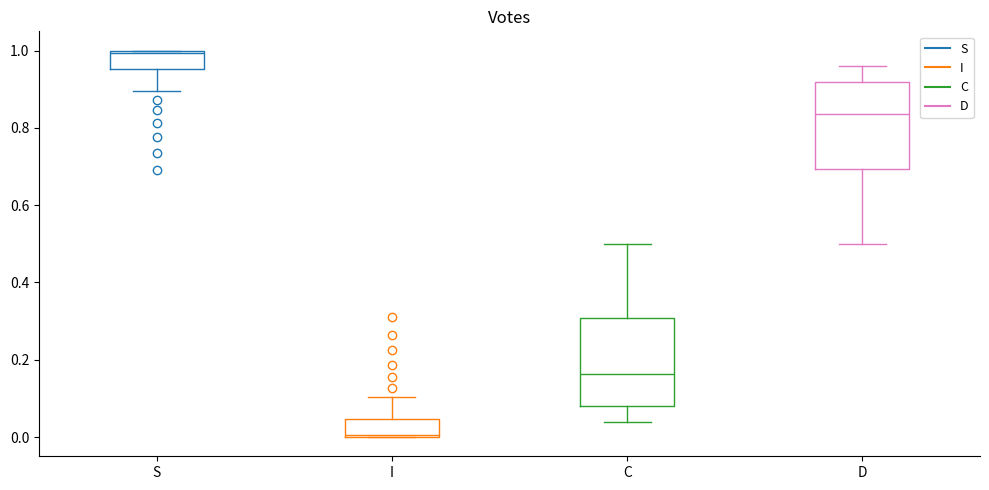

Reading left to right, read every box against the y-axis: the position of its median line, the range the box covers, and the ends of its whiskers. The values are not printed on the chart, so give them approximately, as read against the axis.

S: median 1.00, box 0.96 to 1.00, whiskers 0.90 to 1.00
I: median 0.00, box 0.00 to 0.04, whiskers 0.00 to 0.10
C: median 0.16, box 0.08 to 0.30, whiskers 0.04 to 0.50
D: median 0.84, box 0.70 to 0.92, whiskers 0.50 to 0.96